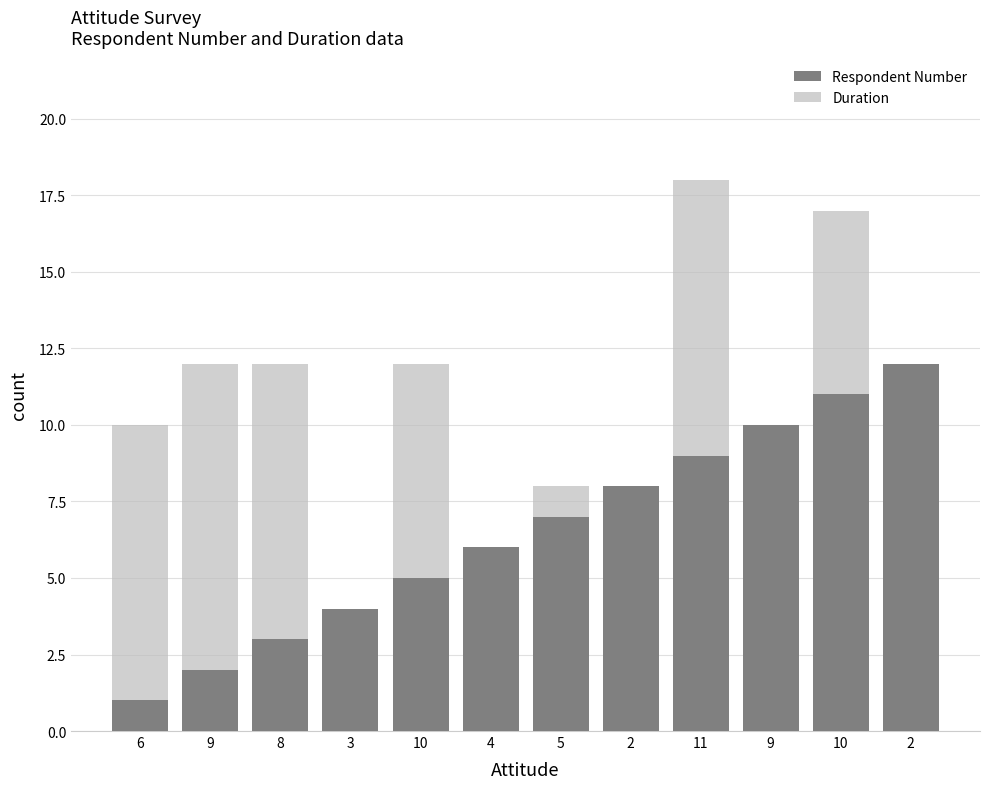

At which label is Duration closest to 10?

6